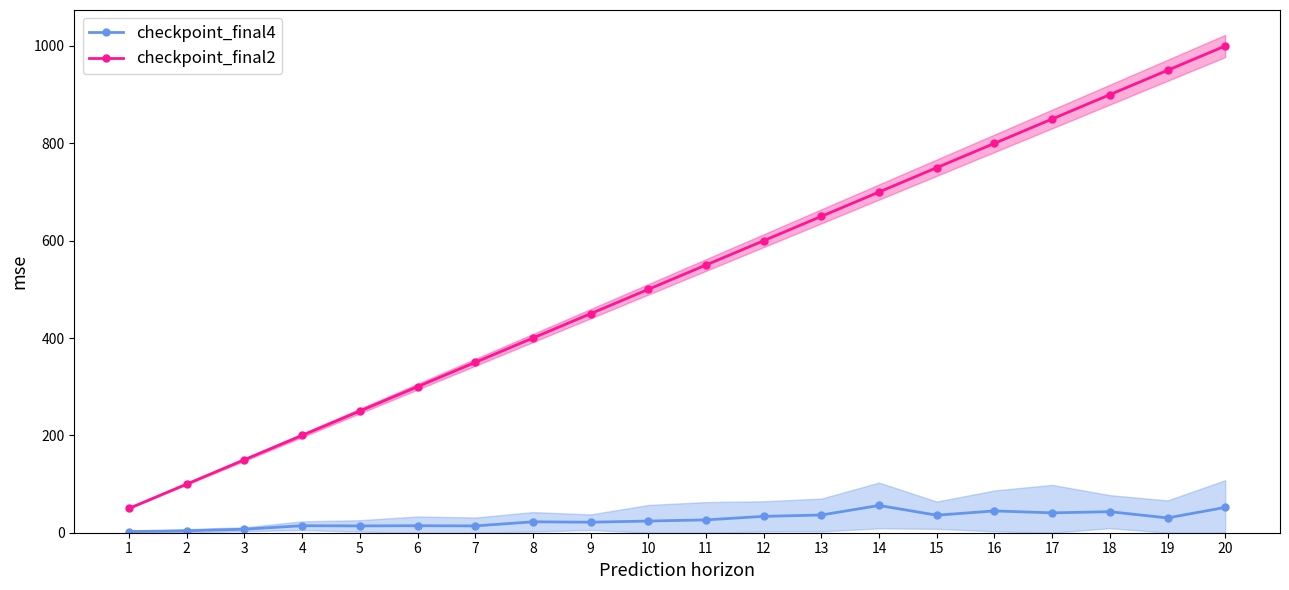

What is the approximate value of checkpoint_final4 at 10?

24.0